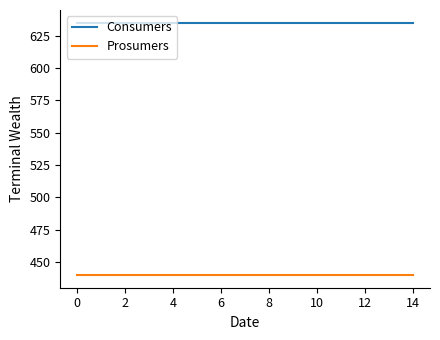

What is the maximum value shown in the chart?

635